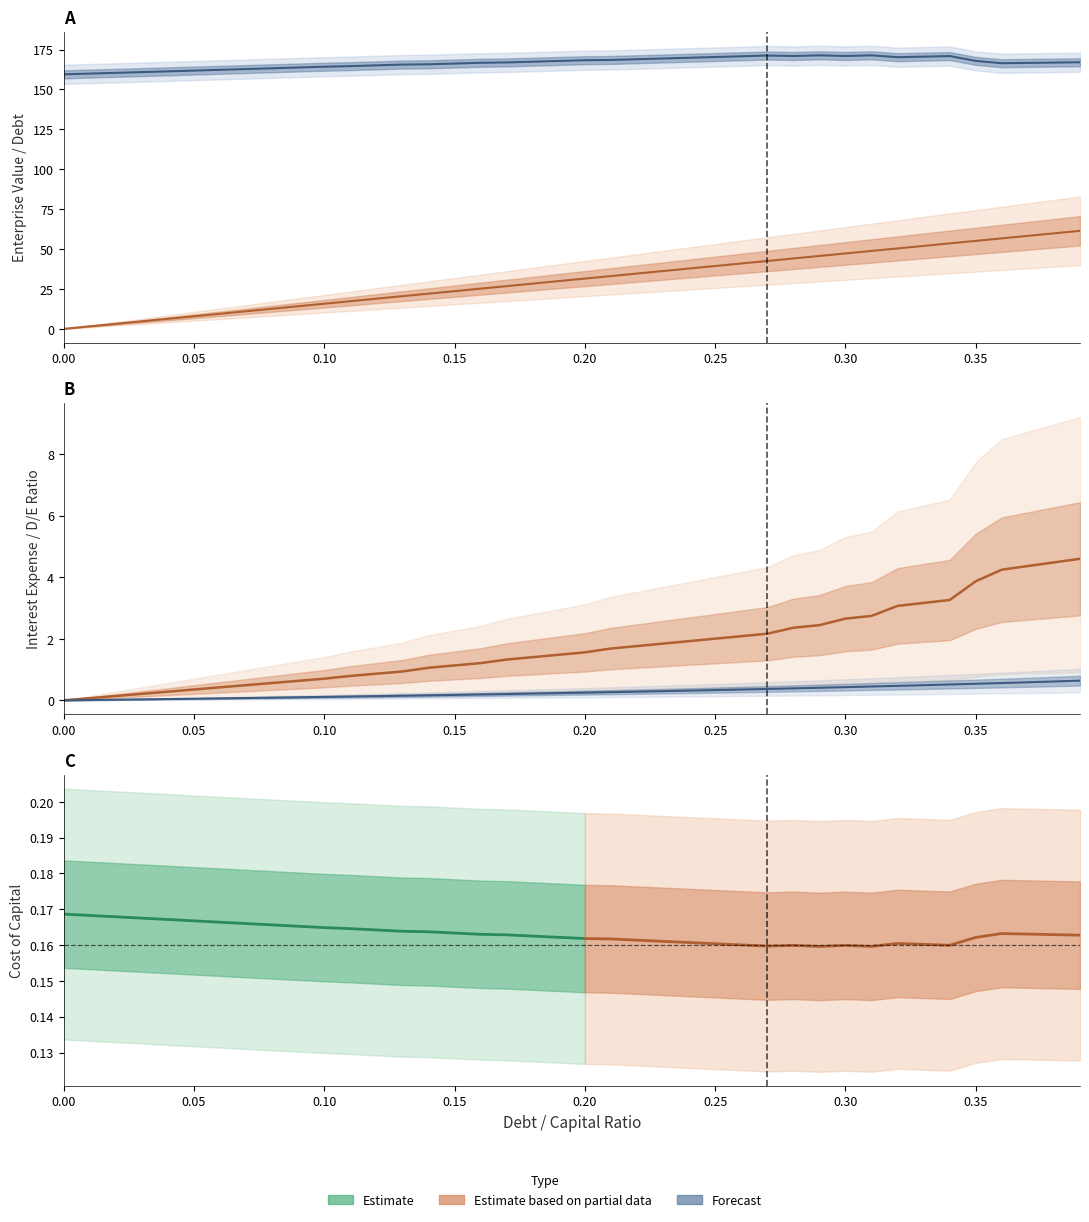

At how many categories does at least one series exceed 114?

40